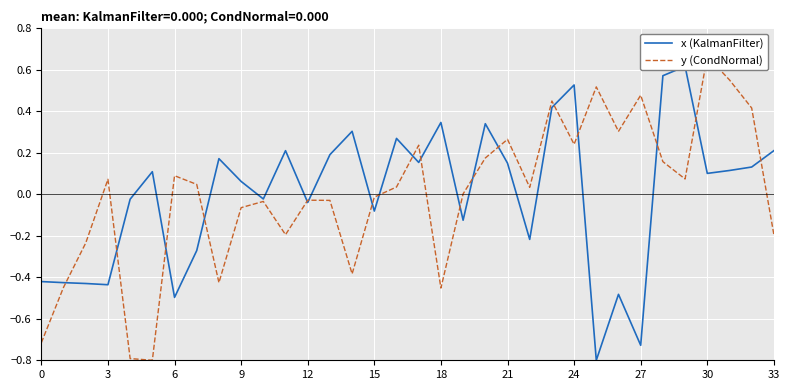

How many positive values does the x (KalmanFilter) series have?

19